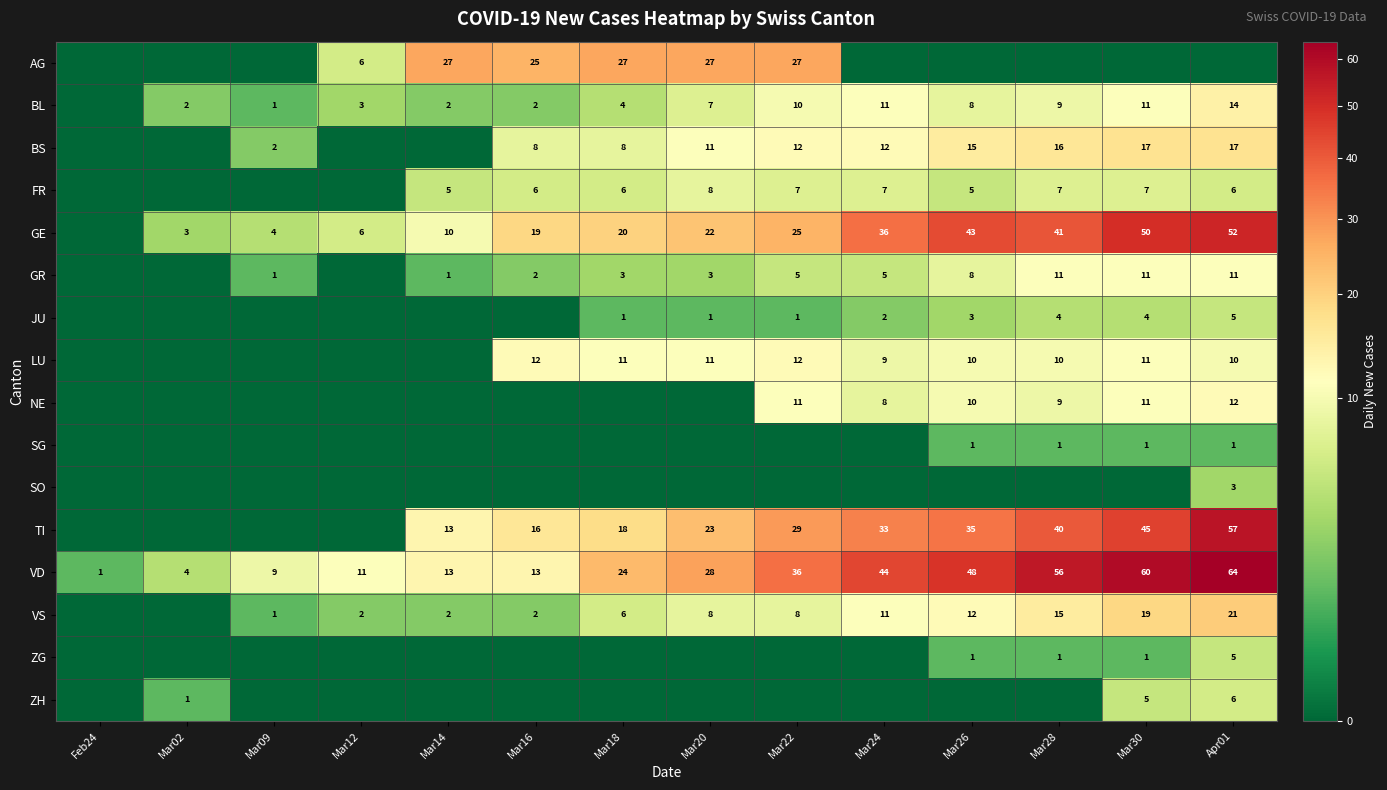

The BL series shows 2 at Mar16. True or false?

True